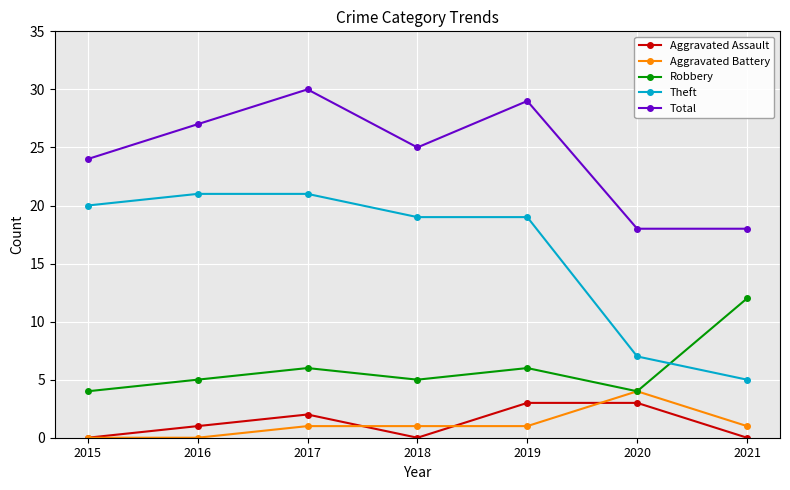

Reading left to right, extract all data points from this chart.

Aggravated Assault: 2015=0	2016=1	2017=2	2018=0	2019=3	2020=3	2021=0
Aggravated Battery: 2015=0	2016=0	2017=1	2018=1	2019=1	2020=4	2021=1
Robbery: 2015=4	2016=5	2017=6	2018=5	2019=6	2020=4	2021=12
Theft: 2015=20	2016=21	2017=21	2018=19	2019=19	2020=7	2021=5
Total: 2015=24	2016=27	2017=30	2018=25	2019=29	2020=18	2021=18